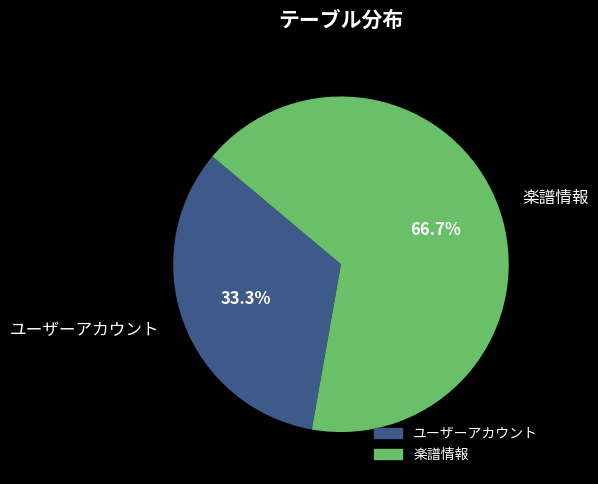

Is there a majority slice in this chart?

Yes